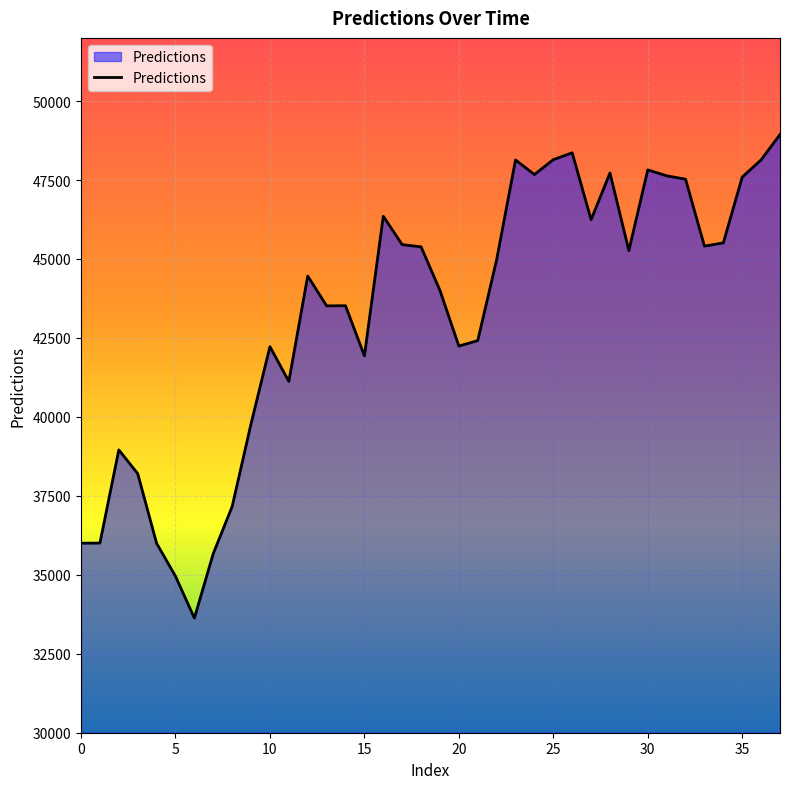

What is the smallest value displayed?

33628.9